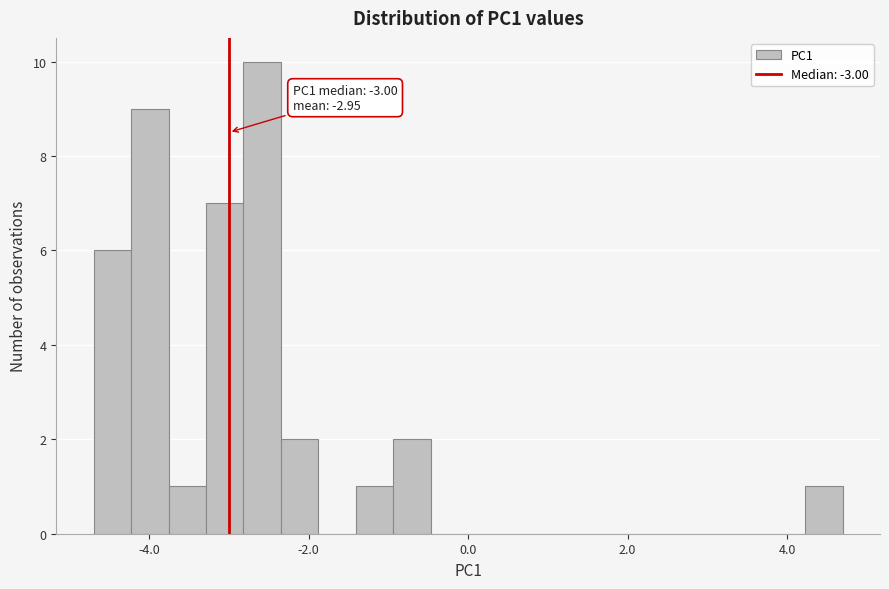

Read against the x-axis, roughly where is the centre of the tallest bar?

-2.6